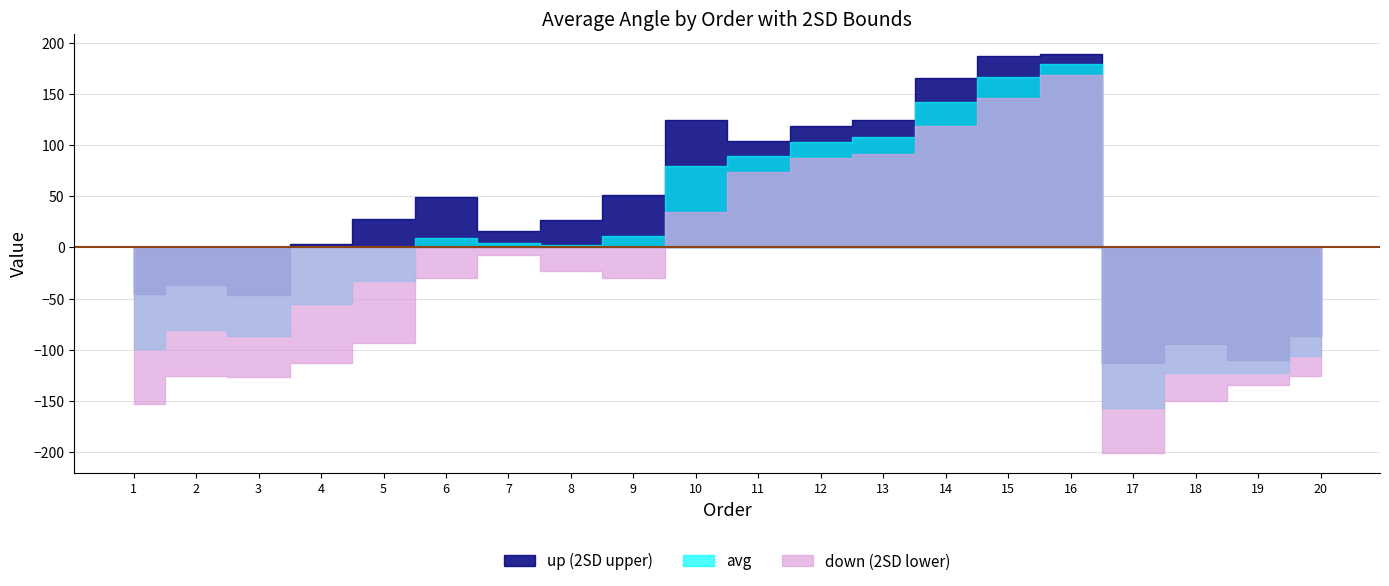

At 17, list the series in order from smallest to largest.

down, avg, up